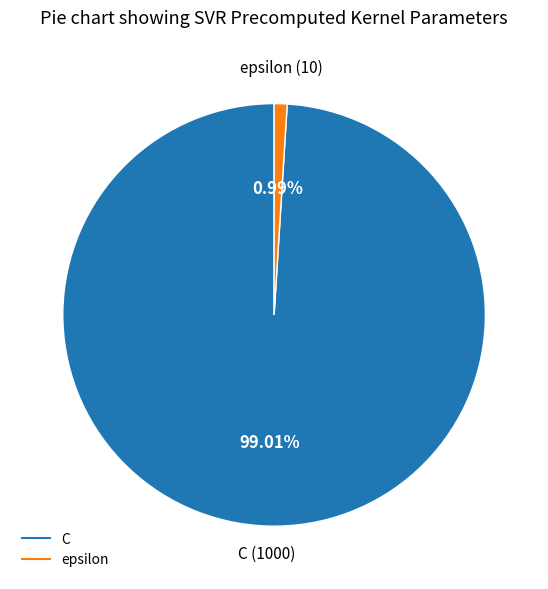

Combined, what portion of the pie is epsilon and C?

100.0%